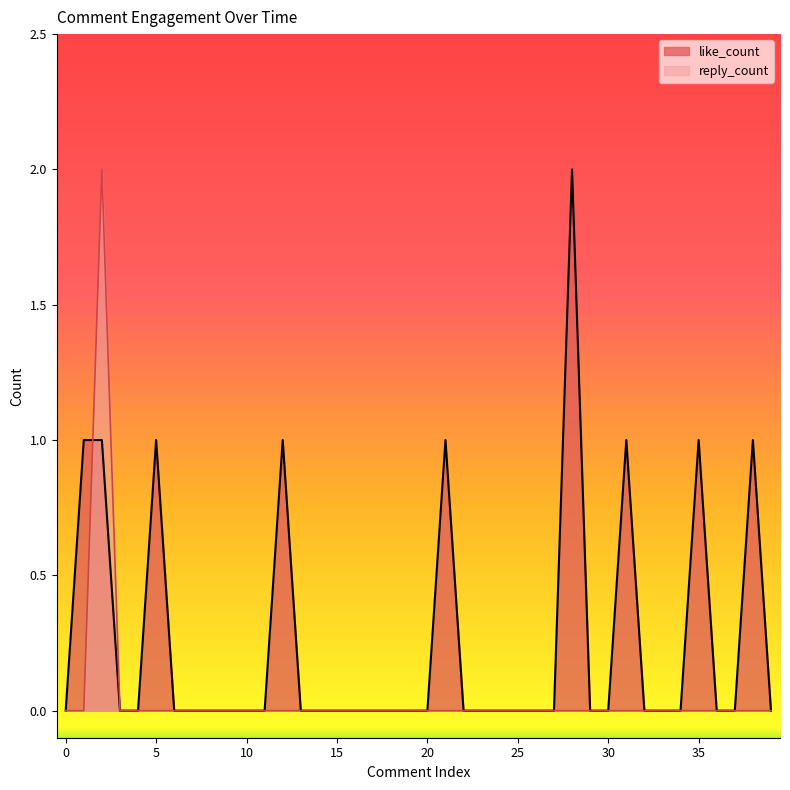

The reply_count series shows 1 at 6. True or false?

False